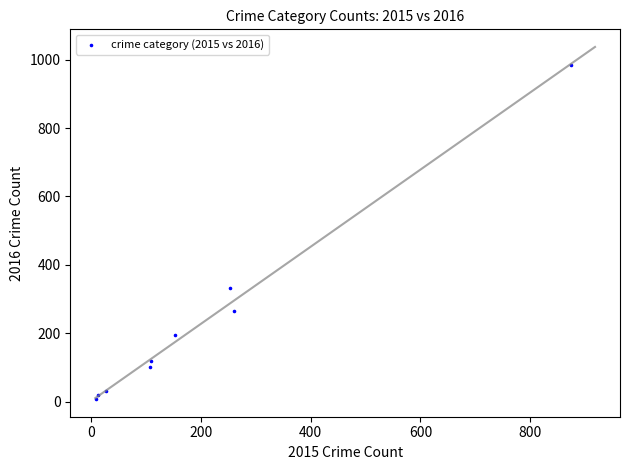

What Y value in the scatter plot is closest to 495?

333